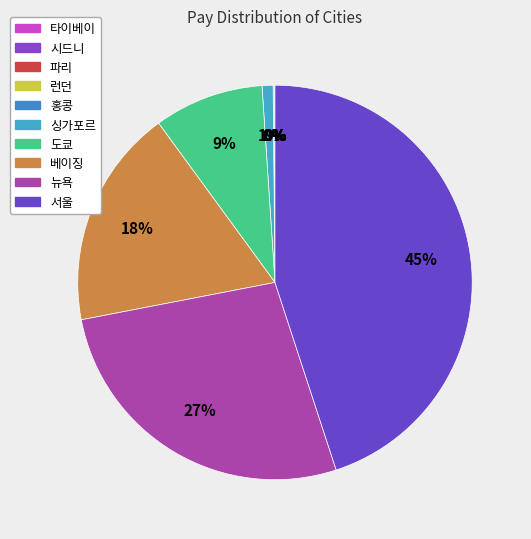

Rank the categories by value from highest to lowest.

서울, 뉴욕, 베이징, 도쿄, 싱가포르, 홍콩, 런던, 파리, 시드니, 타이베이